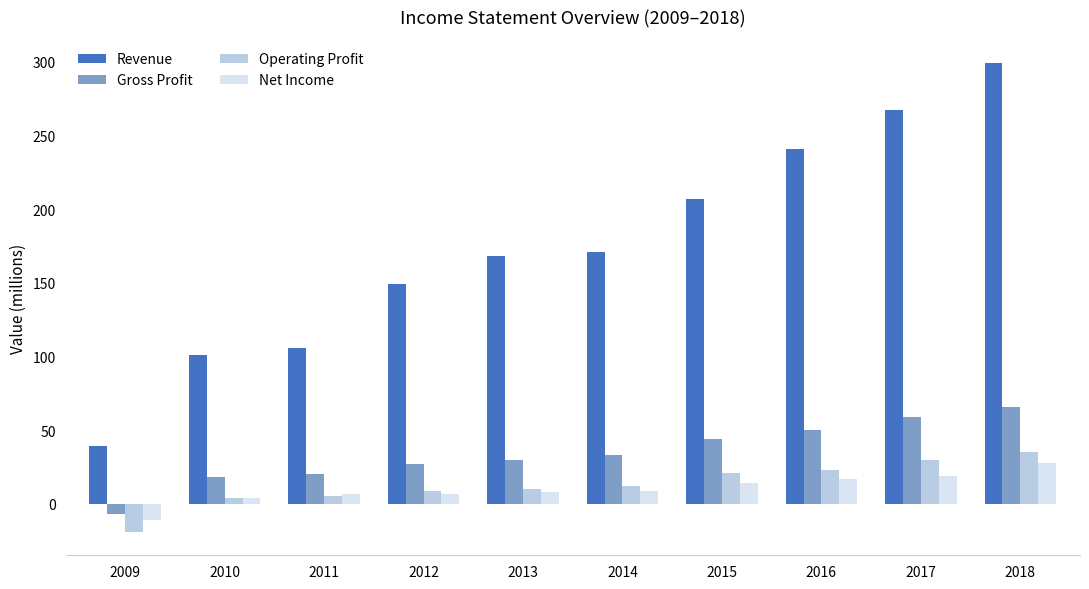

The value of Gross Profit at 2012 is 27. True or false?

True